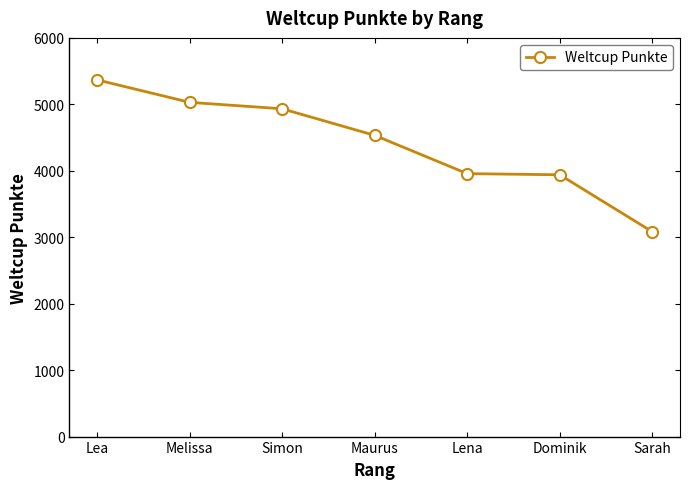

True or false: there are more than 1 points higher than both neighbors.

False